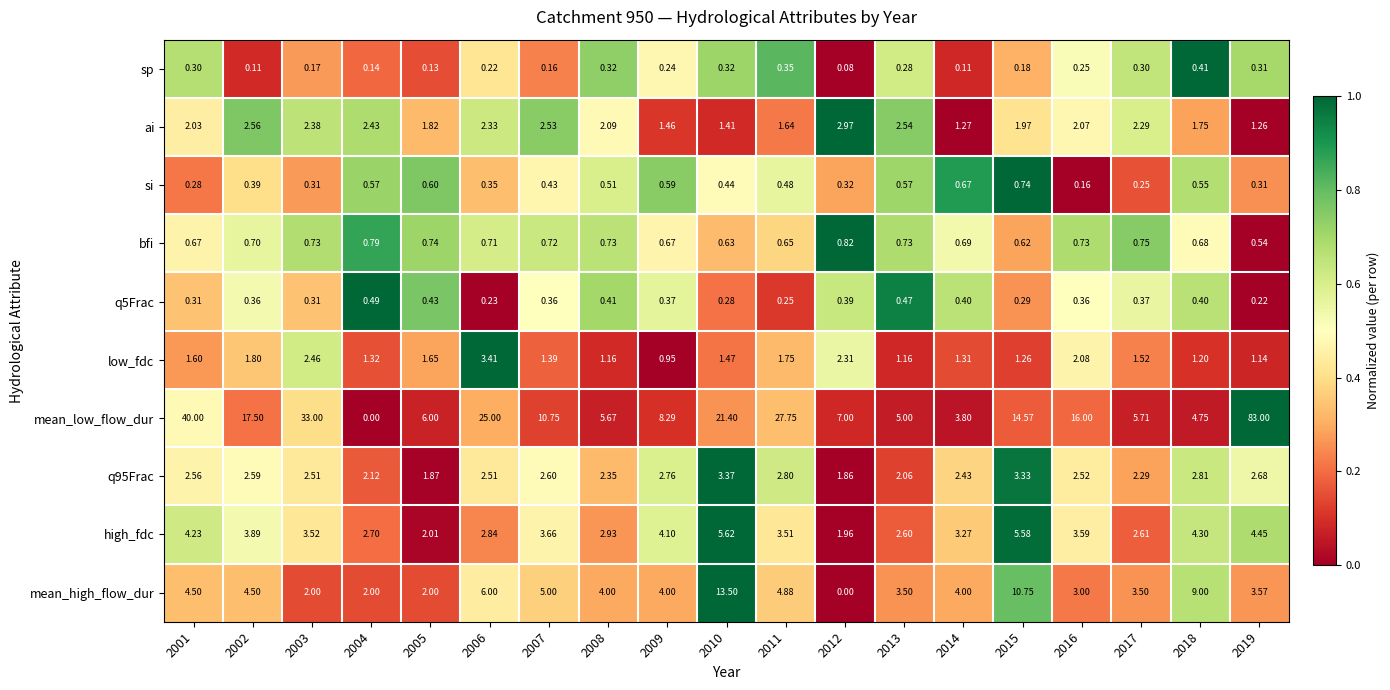

Which series has the largest total across all categories?

mean_low_flow_dur